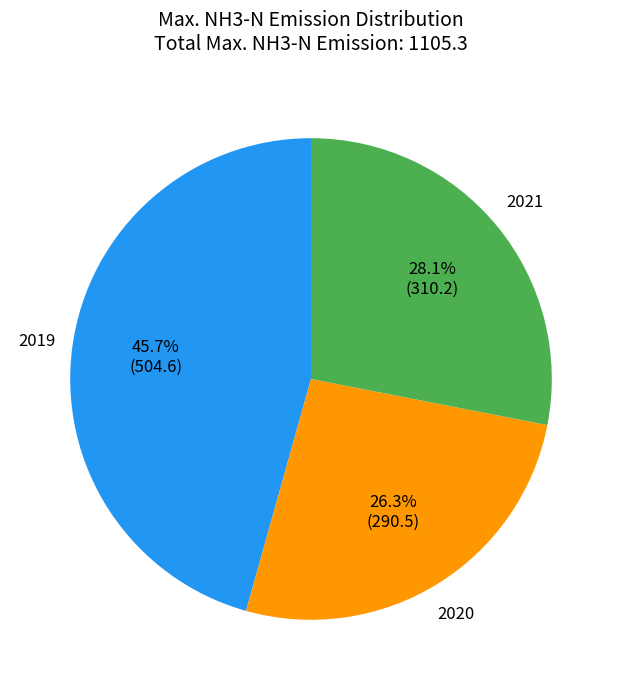

Which slice is the largest?

2019